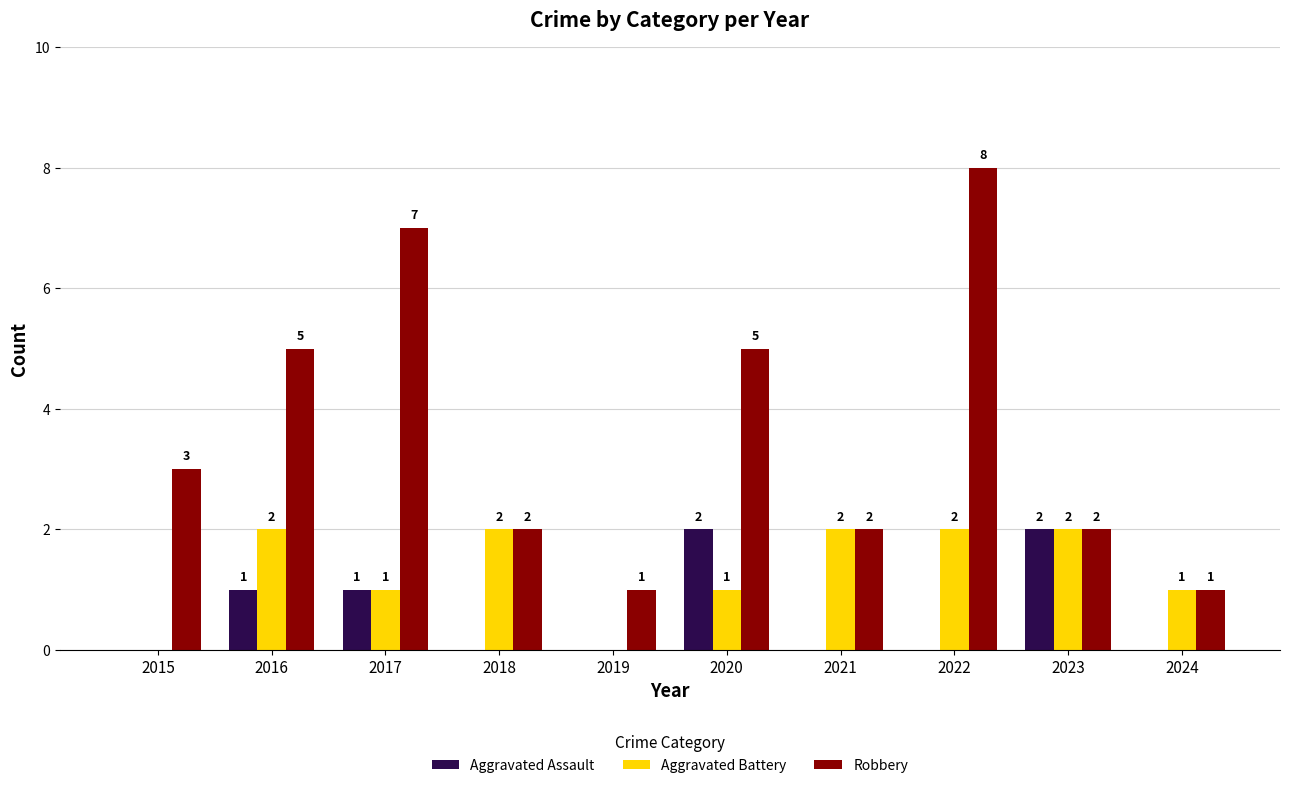

Between 2017 and 2019, which series saw the biggest shift?

Robbery